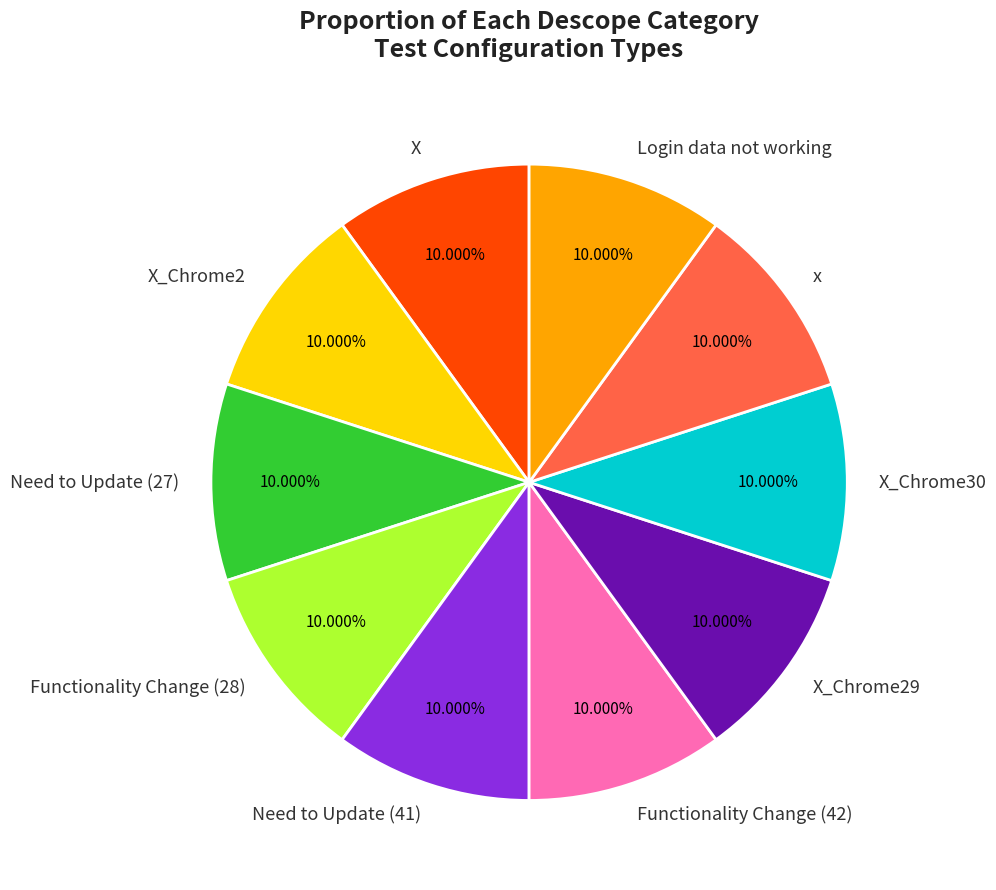

Is X the majority of the pie?

No